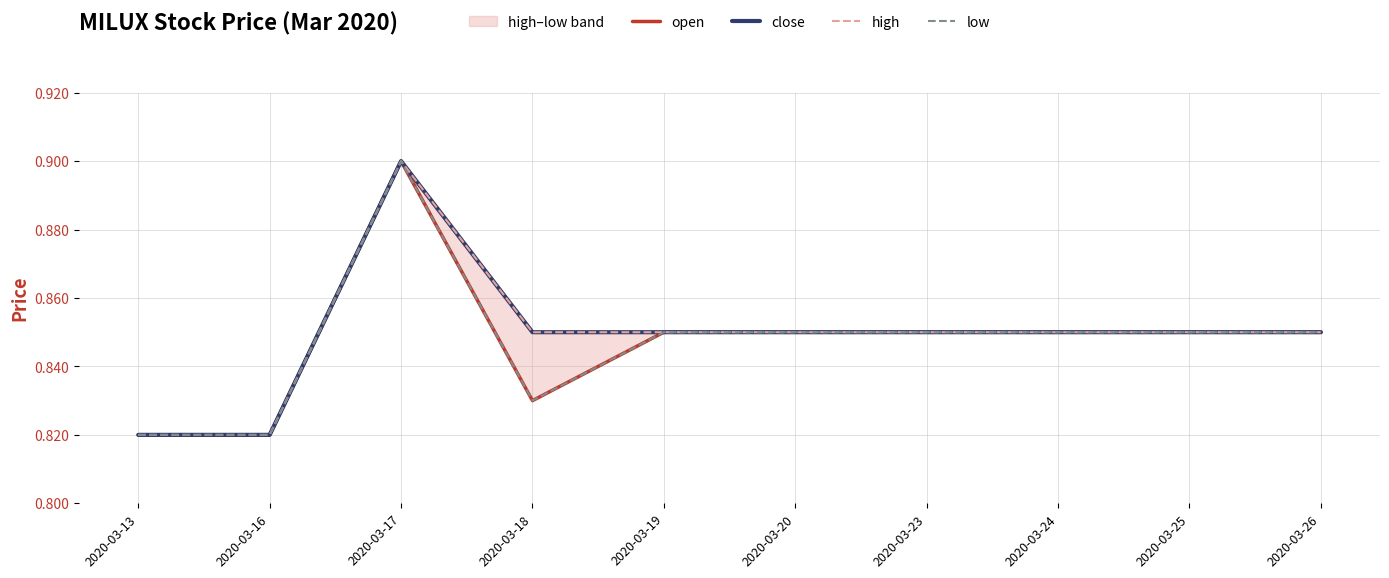

True or false: close and low cross at least once.

False